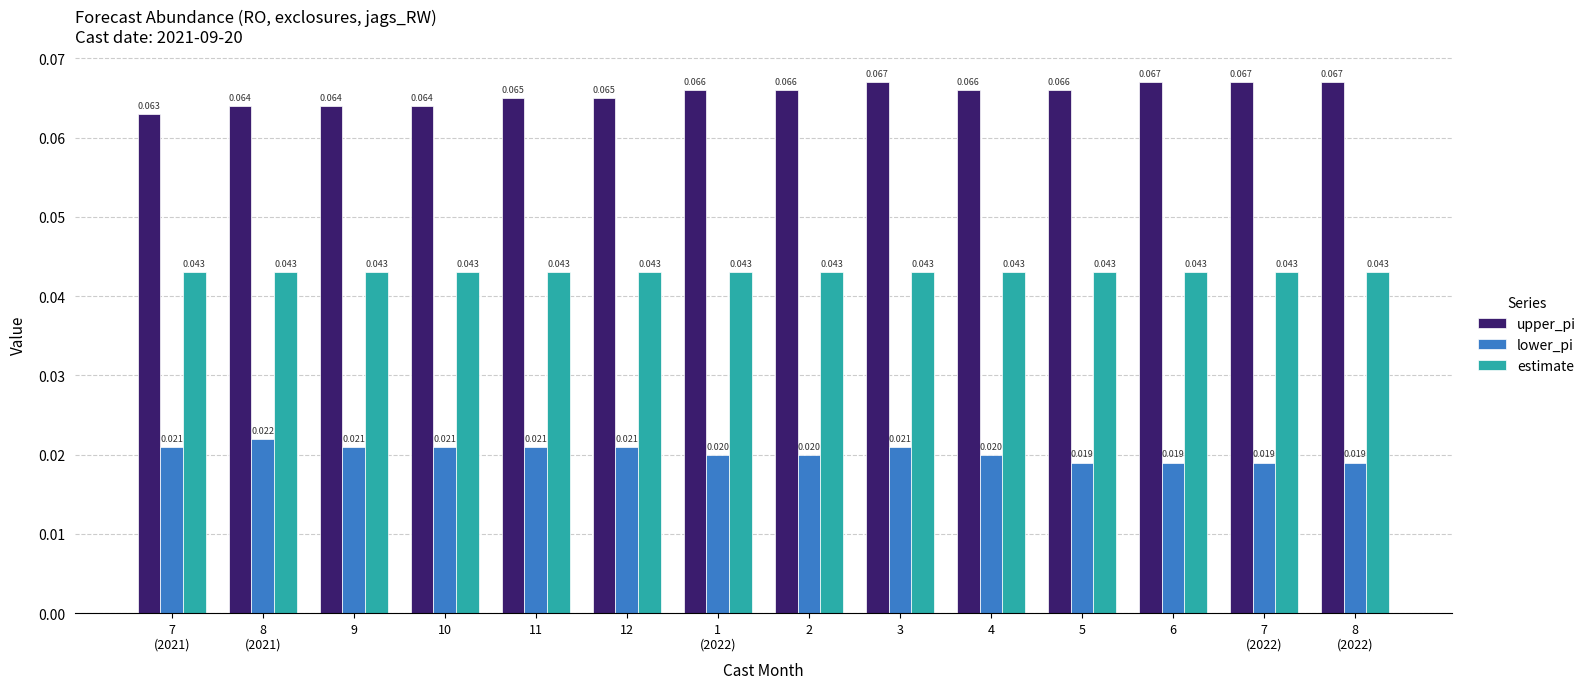

Rank the series by their maximum value, from highest to lowest.

upper_pi, estimate, lower_pi